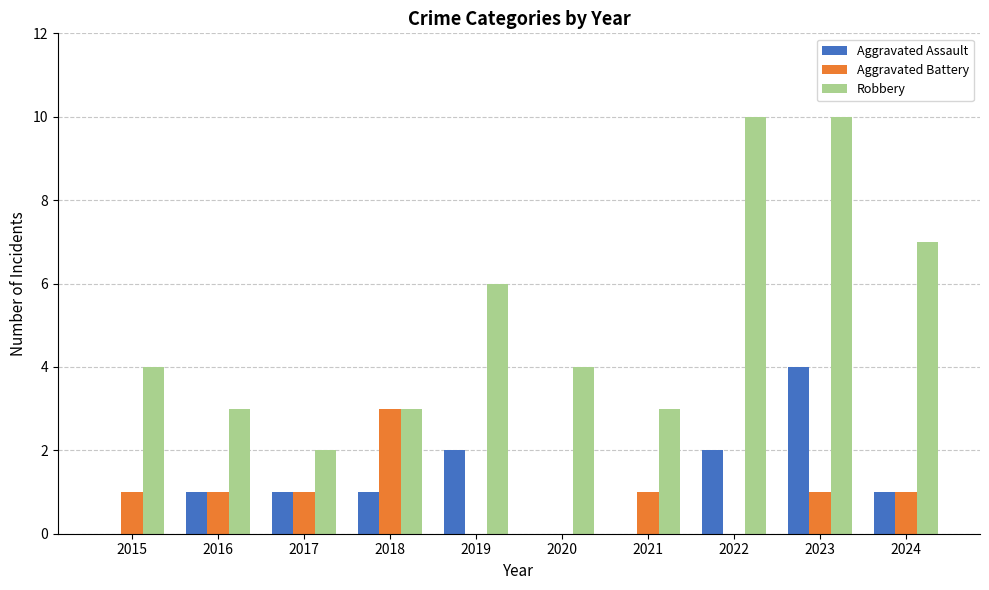

Reading right to left, list all the values displayed in this chart.

Aggravated Assault: 1	4	2	0	0	2	1	1	1	0
Aggravated Battery: 1	1	0	1	0	0	3	1	1	1
Robbery: 7	10	10	3	4	6	3	2	3	4